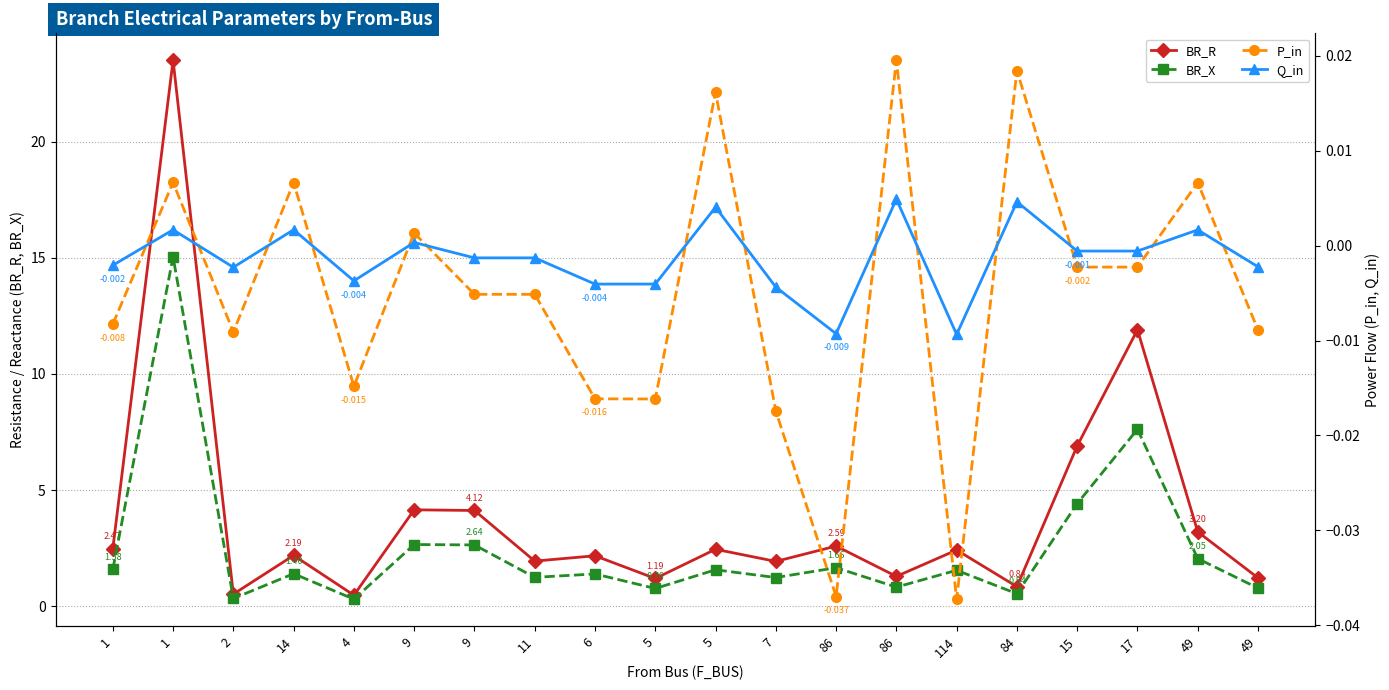

Is the value of BR_R at 5 greater than the value of Q_in at 17?

Yes